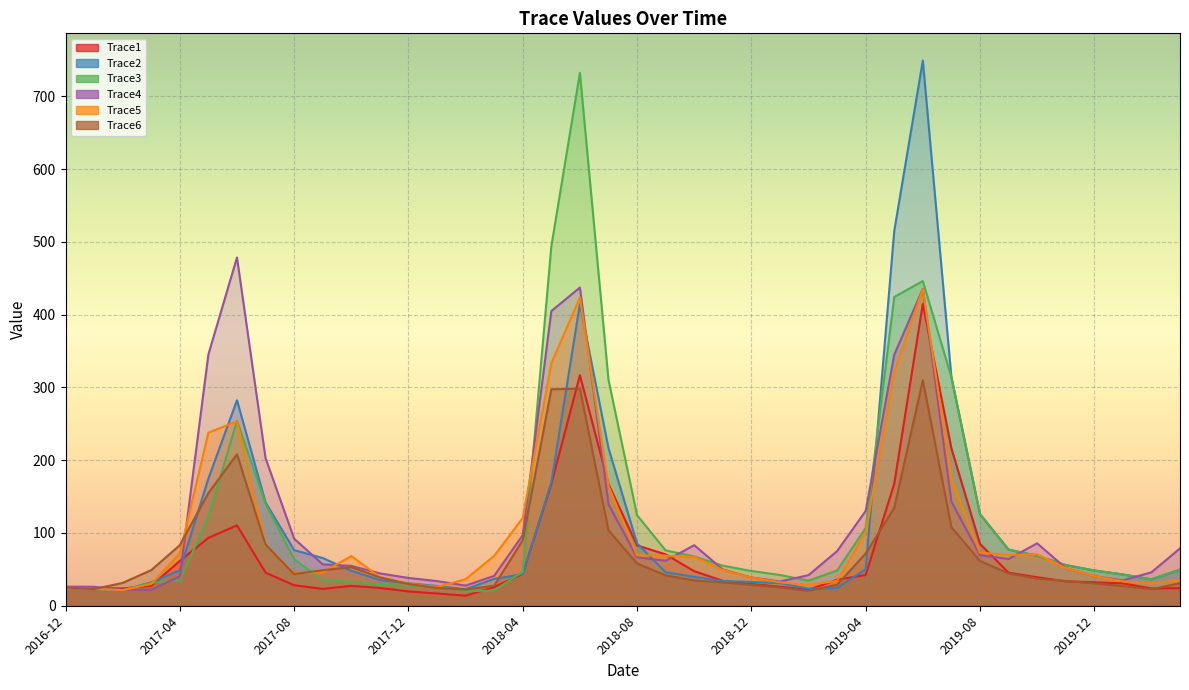

Reading left to right, extract all data points from this chart.

Trace1: 25.3	24.2	23.7	27.4	61.6	93.3	110.5	45.5	28.2	23.1	27.3	24.4	19.7	16.8	13.8	25.7	43.7	167.4	316.9	167.1	82.9	70.6	47.4	34.3	29.8	26.3	21.9	35.8	42.2	167.5	415.1	216.4	85.1	45.4	39.2	33.5	32.2	30.7	23.8	24.2
Trace2: 25.1	23.1	21.3	32.2	48.7	174.8	282.4	142.0	76.4	65.6	48.1	35.2	30.8	27.2	22.6	36.9	43.4	169.7	414.6	216.6	85.6	45.9	39.7	33.9	32.7	31.1	23.3	24.5	50.1	515.0	749.3	314.3	126.0	77.1	68.7	55.9	48.5	43.0	36.3	49.6
Trace3: 25.0	23.0	21.6	31.5	34.7	122.0	254.2	140.3	64.1	35.3	33.1	28.7	27.7	26.7	19.9	21.0	46.6	493.9	732.4	310.6	124.4	76.0	67.8	55.1	47.7	42.3	34.5	48.5	106.8	424.4	446.2	314.3	126.0	77.1	68.7	55.9	48.5	43.0	36.3	49.6
Trace4: 26.3	26.0	21.8	22.0	40.4	345.4	478.7	202.8	92.2	56.8	54.8	44.5	38.2	33.9	27.7	41.1	97.1	405.0	437.3	139.4	66.6	61.7	83.2	49.9	38.9	33.3	42.0	75.0	130.2	345.0	435.5	143.2	69.4	64.2	85.8	51.8	40.6	34.9	46.0	78.8
Trace5: 25.0	23.2	21.4	29.9	72.2	237.9	253.4	84.1	44.7	45.9	68.3	39.3	30.2	25.7	36.4	68.5	120.6	333.0	423.6	164.5	69.4	68.8	67.2	49.3	38.8	32.2	28.6	34.1	100.9	321.6	435.5	174.4	72.9	69.9	70.6	51.8	40.7	33.7	30.8	35.3
Trace6: 25.0	23.0	31.4	49.0	83.3	154.9	208.2	84.1	43.5	48.8	53.1	38.9	29.9	24.4	22.2	27.6	90.2	297.5	298.4	103.5	58.1	41.7	34.8	32.0	28.7	25.3	20.5	28.8	71.8	134.4	309.9	108.0	61.5	44.5	37.2	34.1	30.7	27.1	22.7	31.0